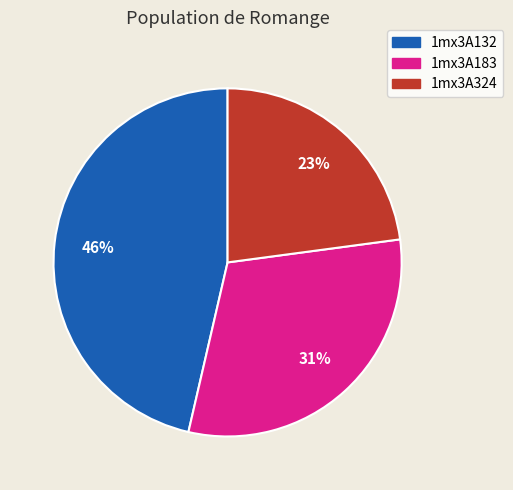

To the nearest percent, what portion does 1mx3A132 represent?

46%